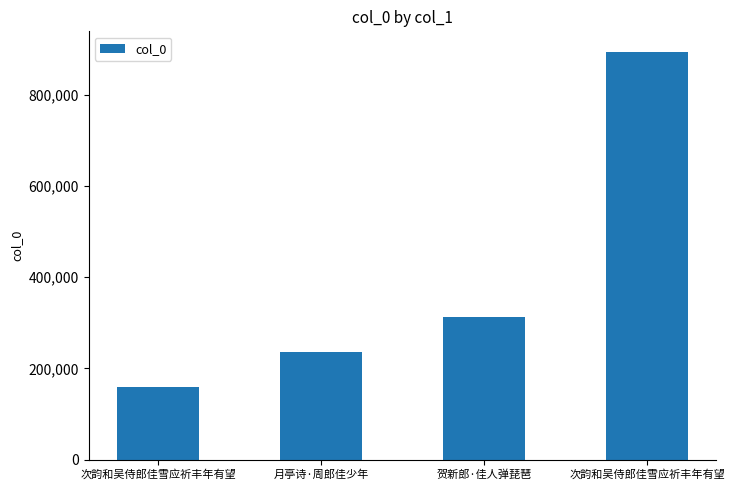

What is the change in value from 次韵和吴侍郎佳雪应祈丰年有望 to 月亭诗·周郎佳少年?

+76933